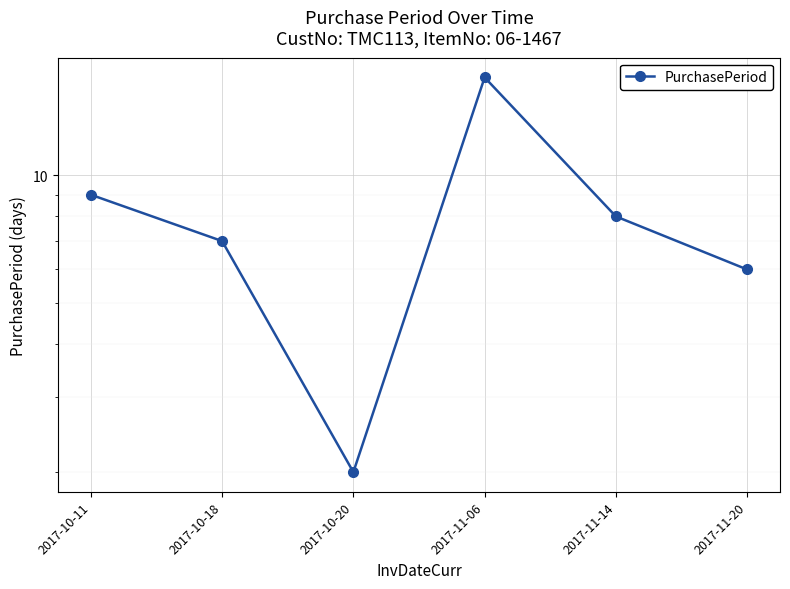

Reading right to left, extract all data points from this chart.

6	8	17	2	7	9